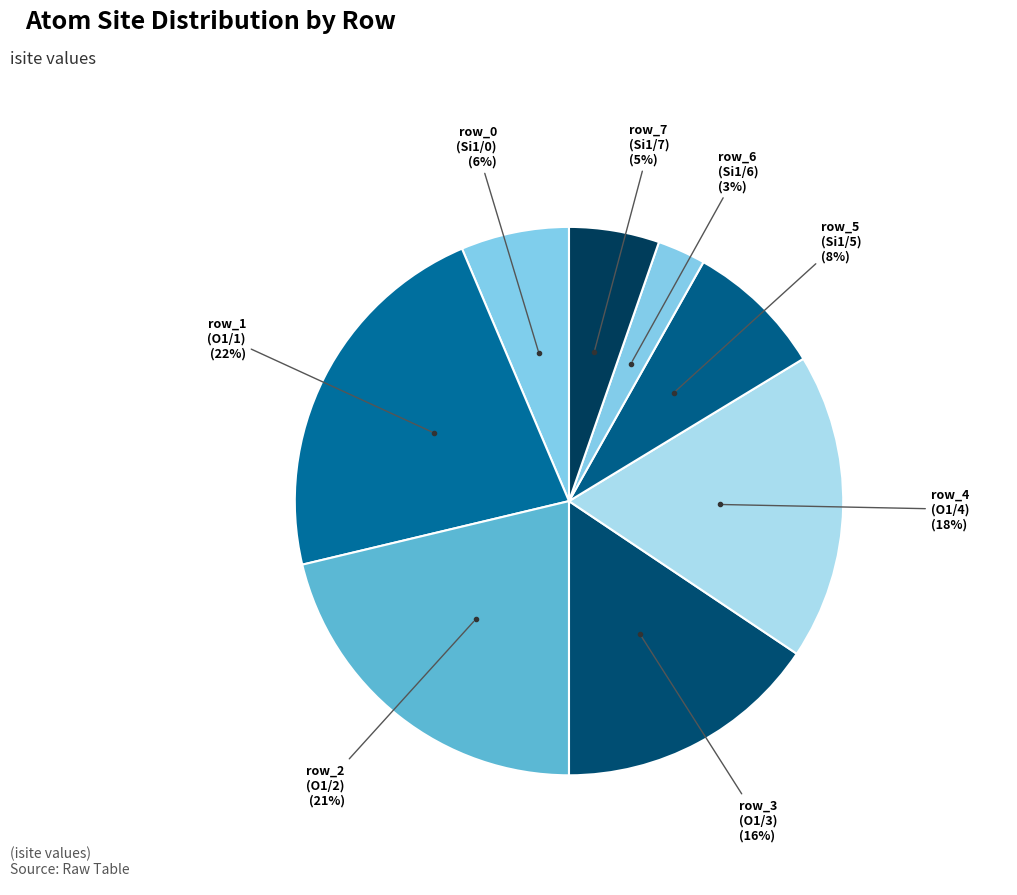

To the nearest percent, what is the difference between the row_4 (O1/4) and row_0 (Si1/0) slice percentages?

12%